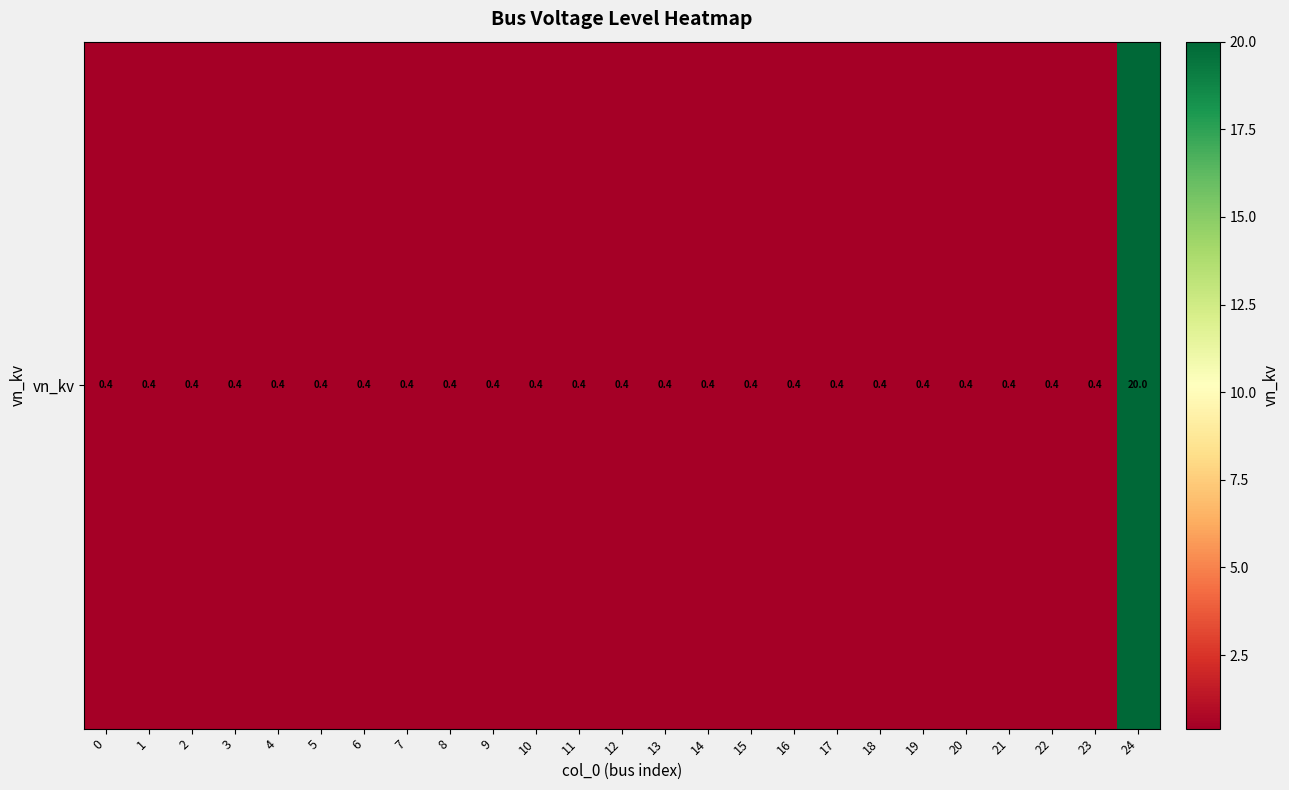

The value at 4 is 0.2. True or false?

False